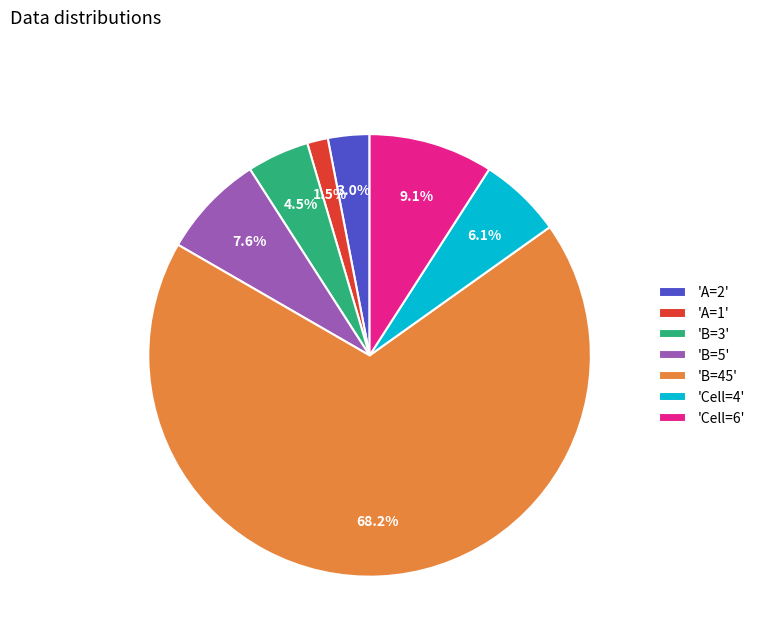

Approximately how many times larger is the value at 'Cell=4' compared to 'B=5'?

0.8